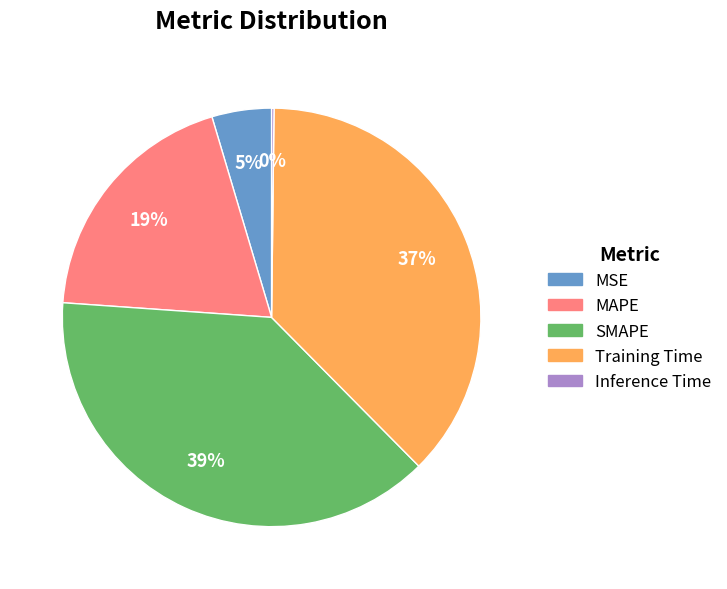

Which has a higher value, MAPE or SMAPE?

SMAPE